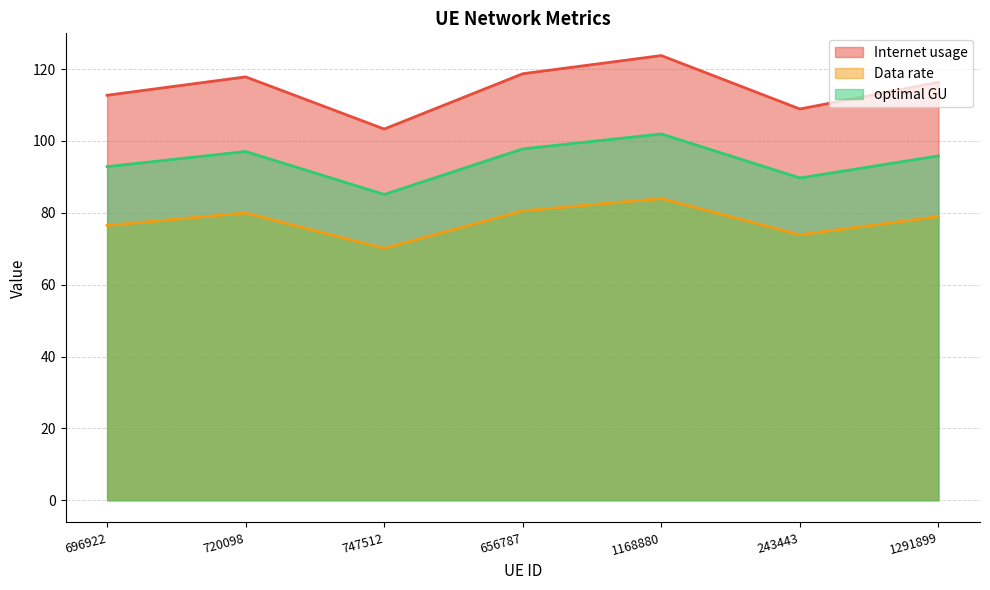

What position from the left is 747512?

3